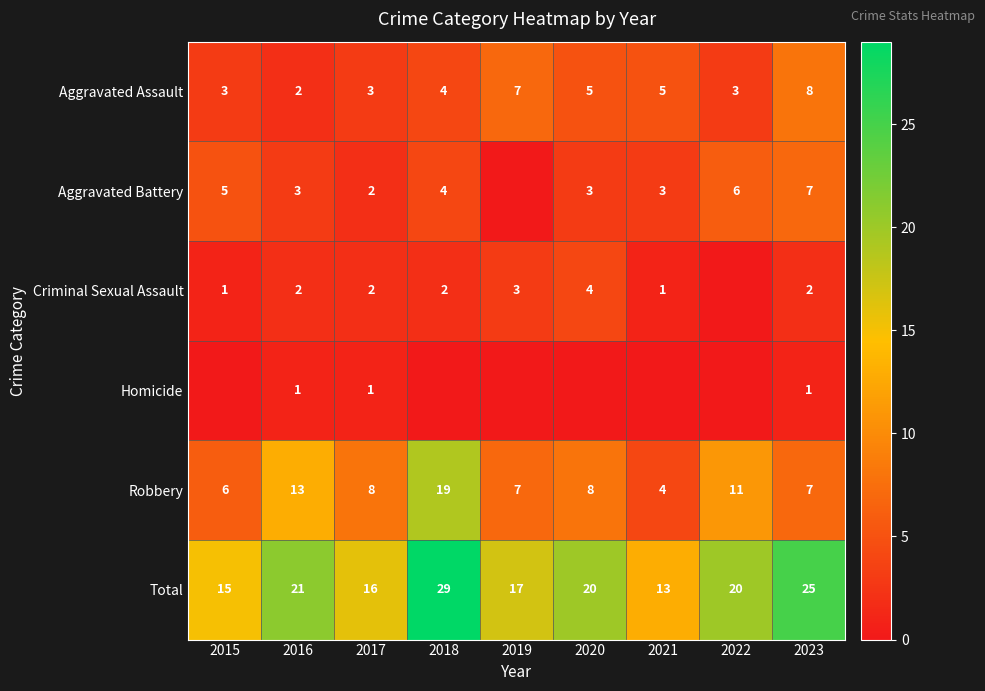

The value of Aggravated Battery at 2017 is 3. True or false?

False